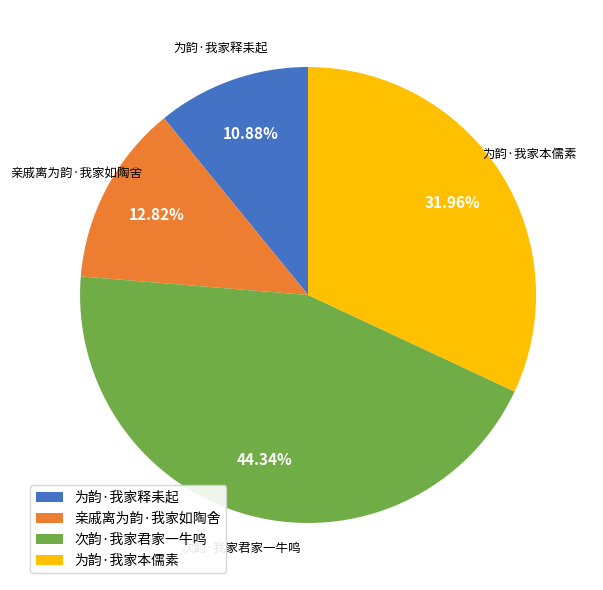

To the nearest percent, what is the difference between the 为韵·我家释耒起 and 次韵·我家君家一牛鸣 slice percentages?

33%